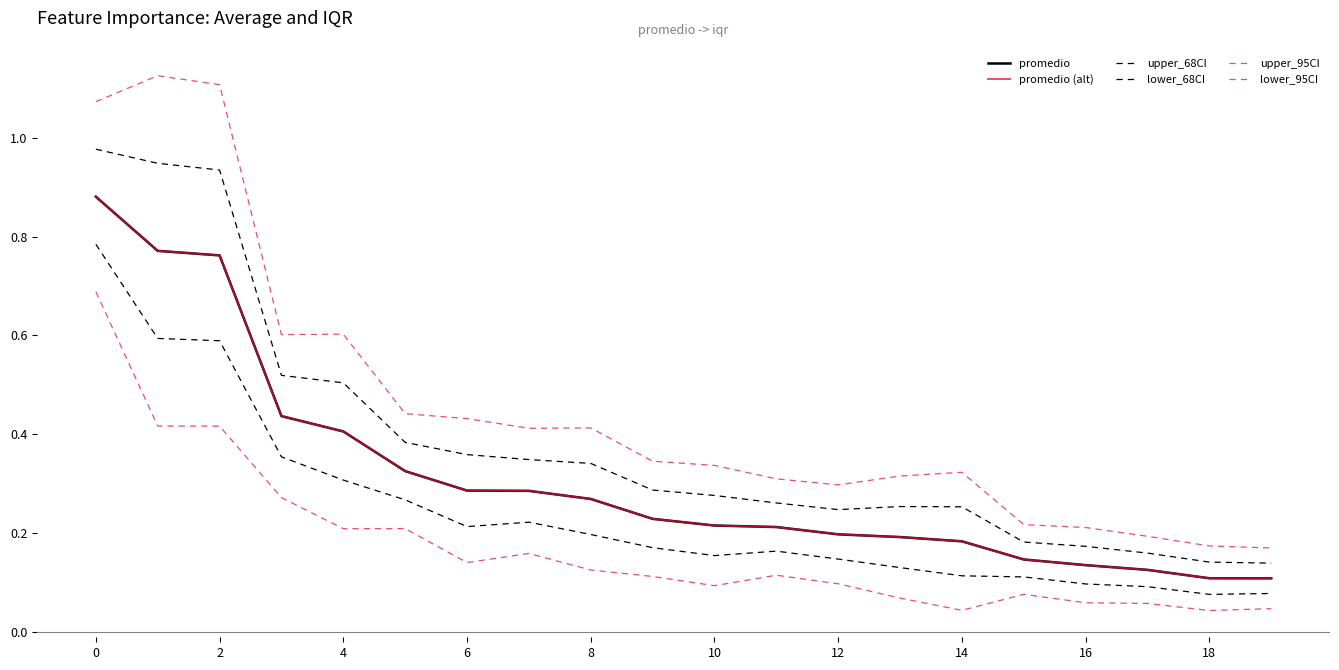

Reading left to right, list all the values displayed in this chart.

promedio: 0.9	0.8	0.8	0.4	0.4	0.3	0.3	0.3	0.3	0.2	0.2	0.2	0.2	0.2	0.2	0.1	0.1	0.1	0.1	0.1
promedio (alt): 0.9	0.8	0.8	0.4	0.4	0.3	0.3	0.3	0.3	0.2	0.2	0.2	0.2	0.2	0.2	0.1	0.1	0.1	0.1	0.1
upper_68CI: 1.0	0.9	0.9	0.5	0.5	0.4	0.4	0.3	0.3	0.3	0.3	0.3	0.2	0.3	0.3	0.2	0.2	0.2	0.1	0.1
lower_68CI: 0.8	0.6	0.6	0.4	0.3	0.3	0.2	0.2	0.2	0.2	0.2	0.2	0.1	0.1	0.1	0.1	0.1	0.1	0.1	0.1
upper_95CI: 1.1	1.1	1.1	0.6	0.6	0.4	0.4	0.4	0.4	0.3	0.3	0.3	0.3	0.3	0.3	0.2	0.2	0.2	0.2	0.2
lower_95CI: 0.7	0.4	0.4	0.3	0.2	0.2	0.1	0.2	0.1	0.1	0.1	0.1	0.1	0.1	0.0	0.1	0.1	0.1	0.0	0.0